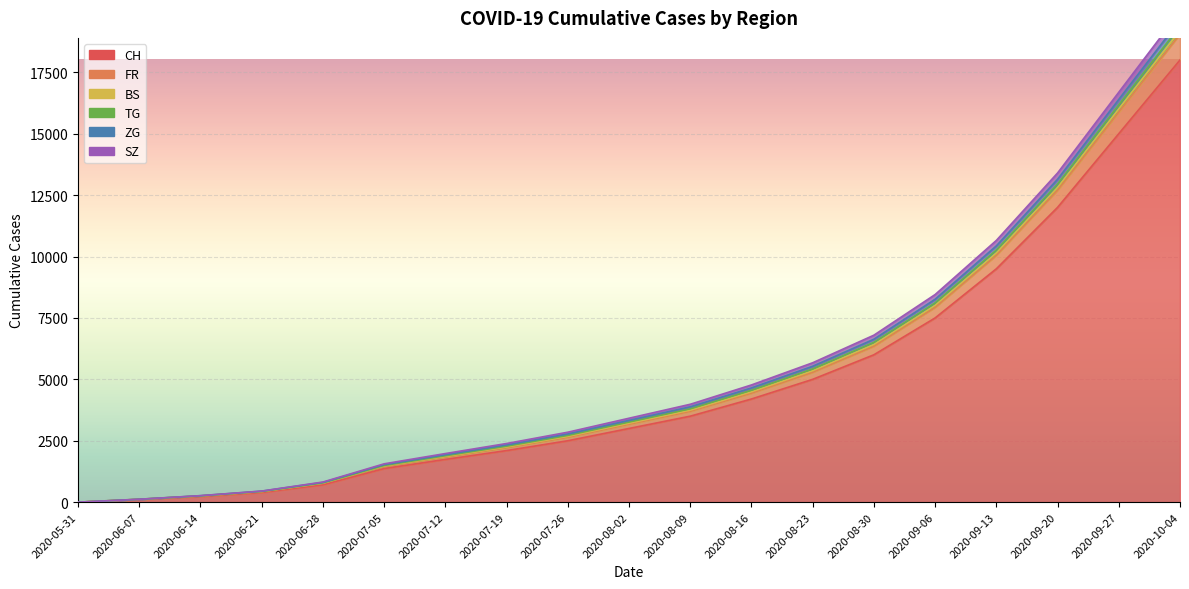

Rank the categories by FR value from highest to lowest.

2020-10-04, 2020-09-27, 2020-09-20, 2020-09-13, 2020-09-06, 2020-08-30, 2020-08-23, 2020-08-16, 2020-08-09, 2020-08-02, 2020-07-26, 2020-07-19, 2020-07-12, 2020-07-05, 2020-06-28, 2020-06-21, 2020-06-14, 2020-06-07, 2020-05-31